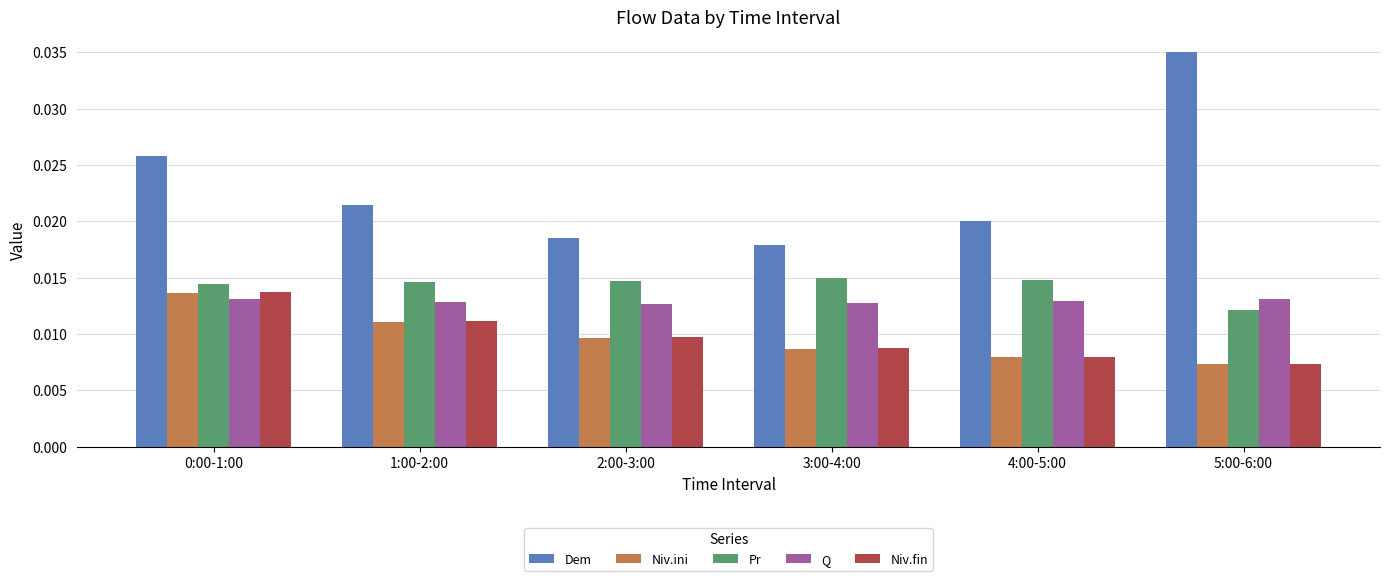

Which category has the lowest value in the Pr series?

5:00-6:00